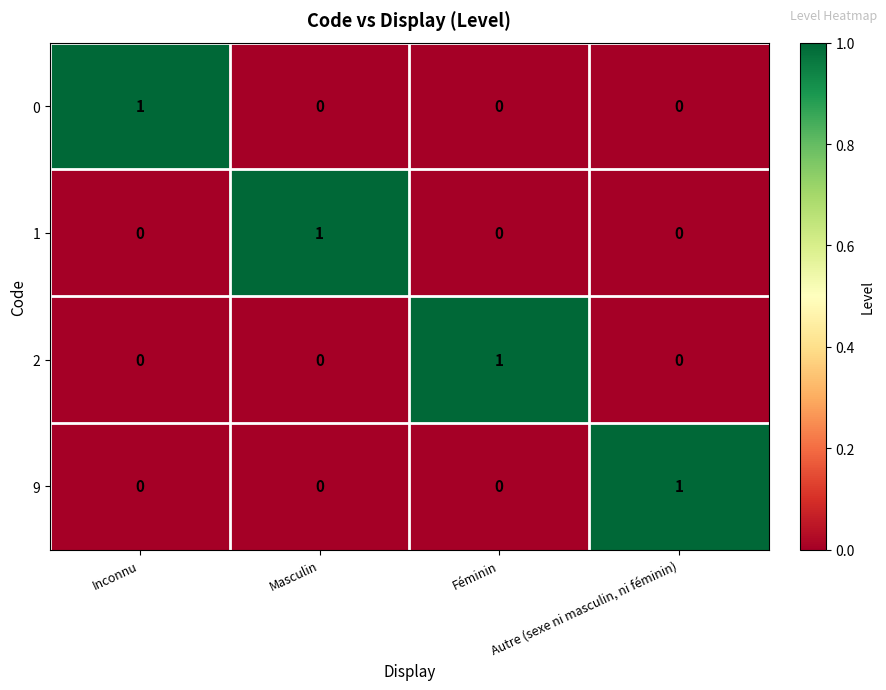

Count the number of categories in the chart.

4